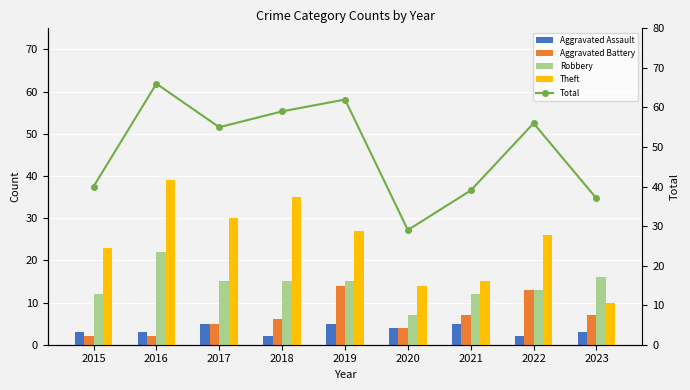

The Total series shows 40 at 2015. True or false?

True